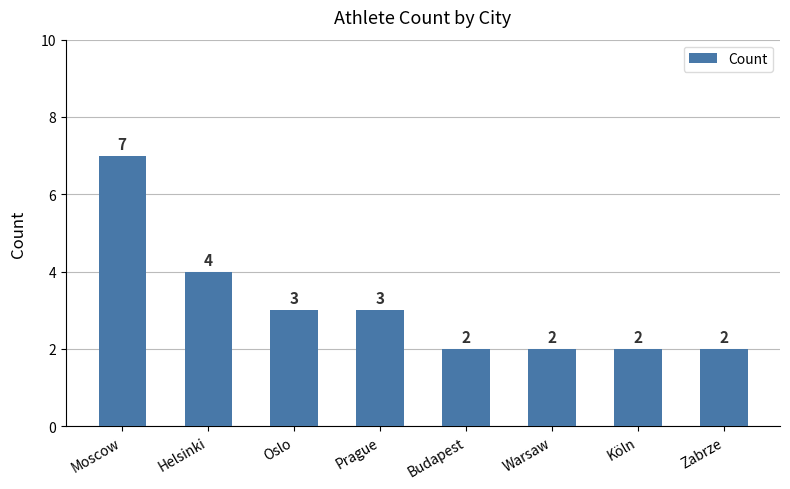

Which has a higher value, Moscow or Budapest?

Moscow